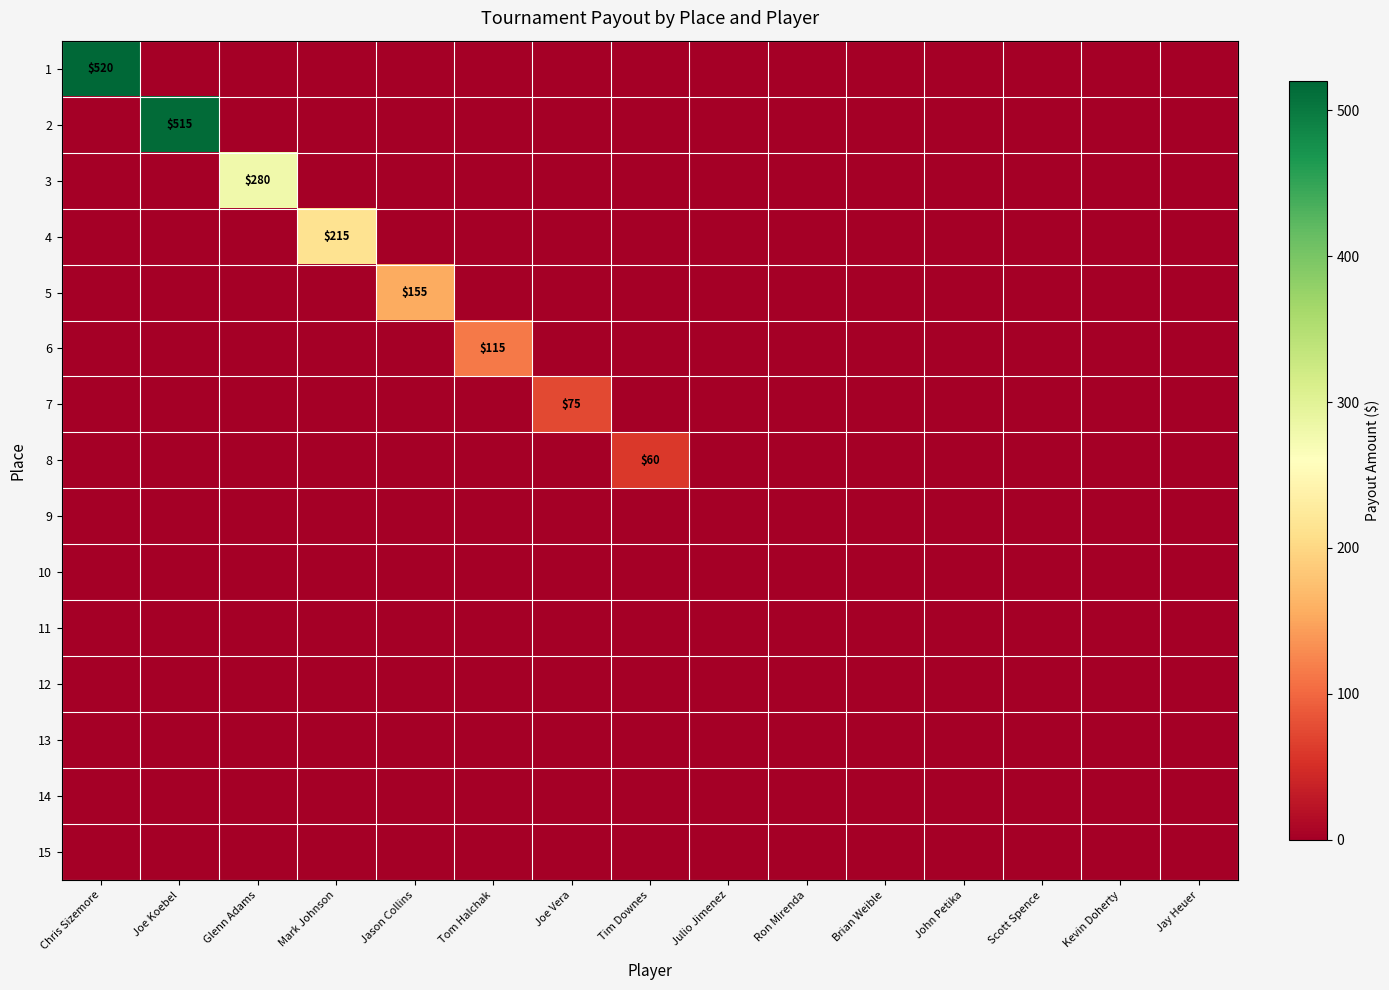

Which series changed the most between Mark Johnson and Scott Spence?

4